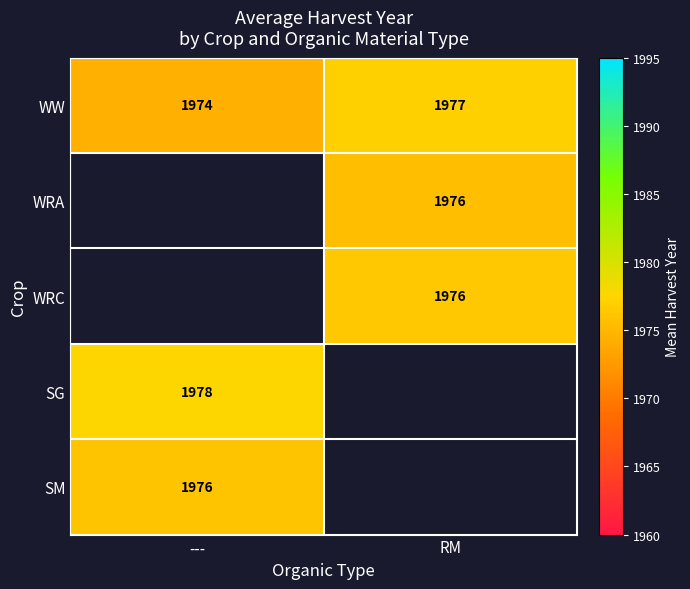

Where is WW nearest to the value 1975?

---